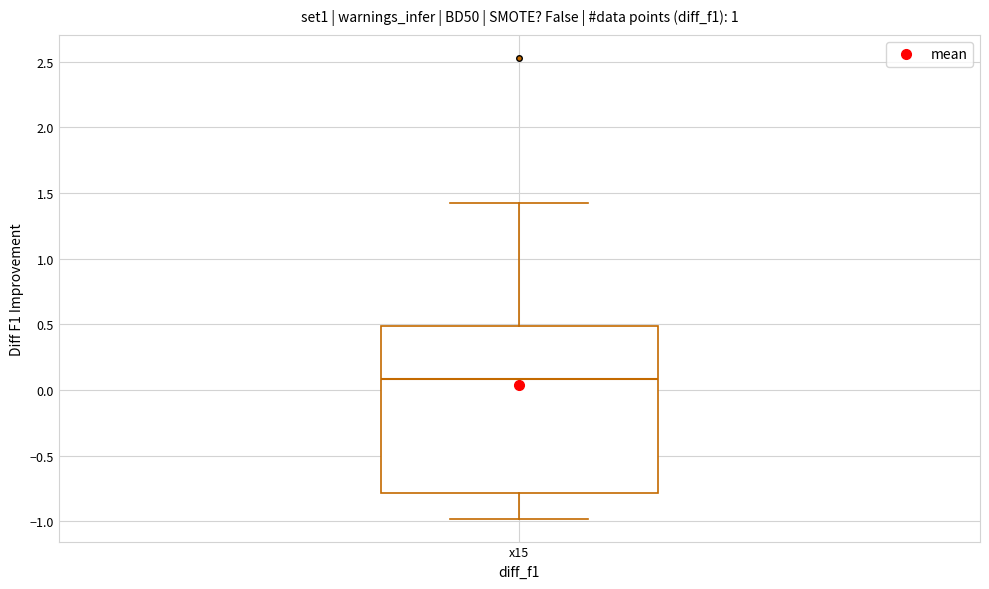

Read this box plot against the y-axis: the position of the median line, the range covered by the box, and the ends of both whiskers. The values are not printed on the chart, so give them approximately, as read against the axis.

median 0.10, box -0.80 to 0.50, whiskers -1.00 to 1.45